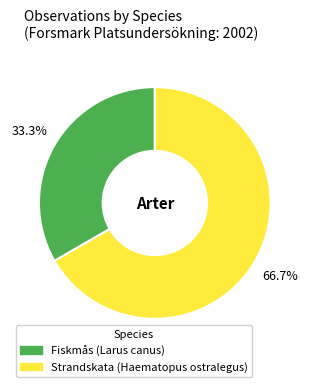

Does Fiskmås account for over 50% of the chart?

No